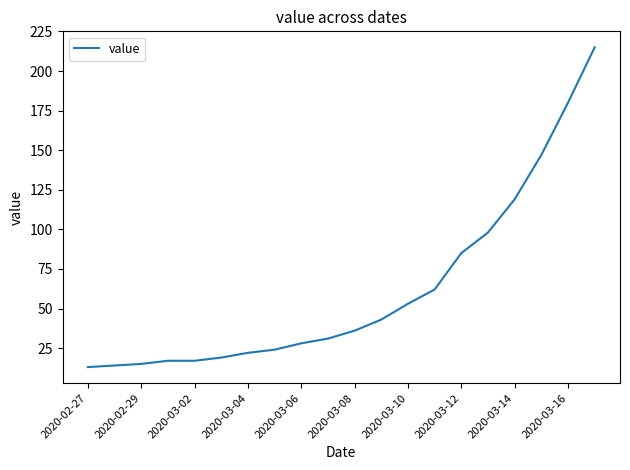

How many distinct data groups are displayed?

1